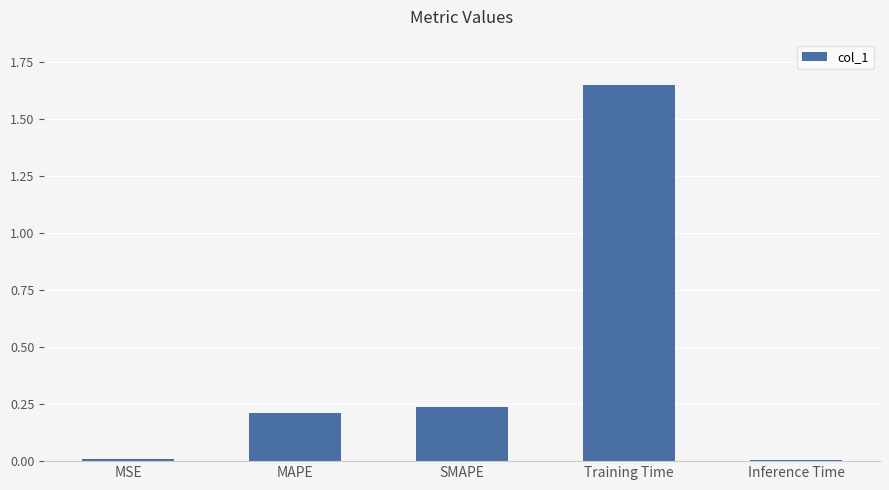

What is the average value?

0.4